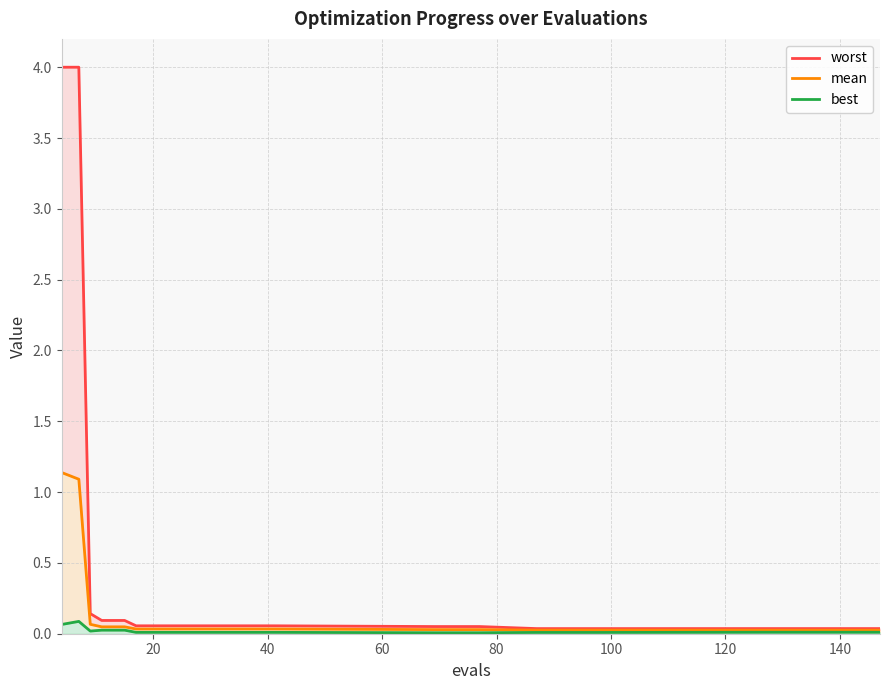

How many lines are shown in the chart?

3